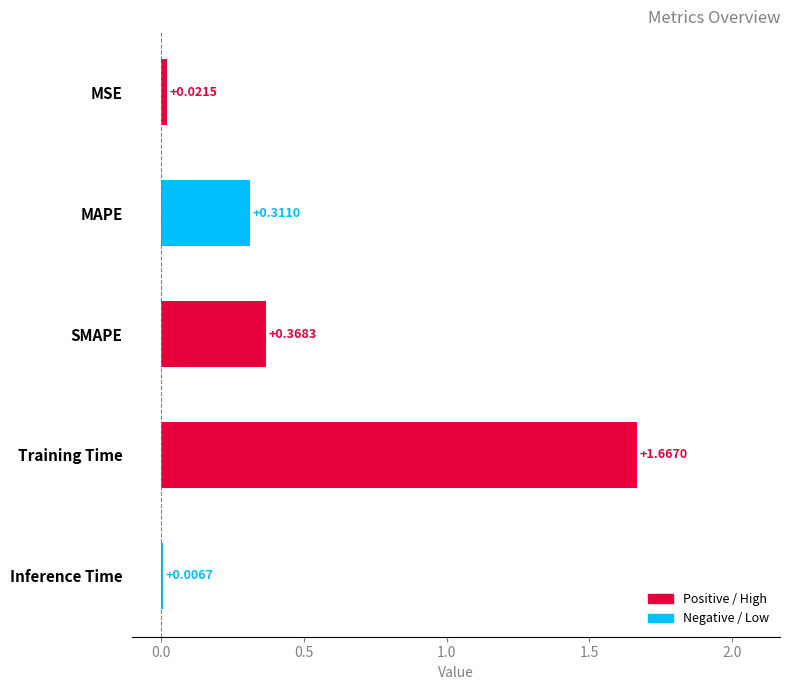

Which has a higher value, MAPE or MSE?

MAPE